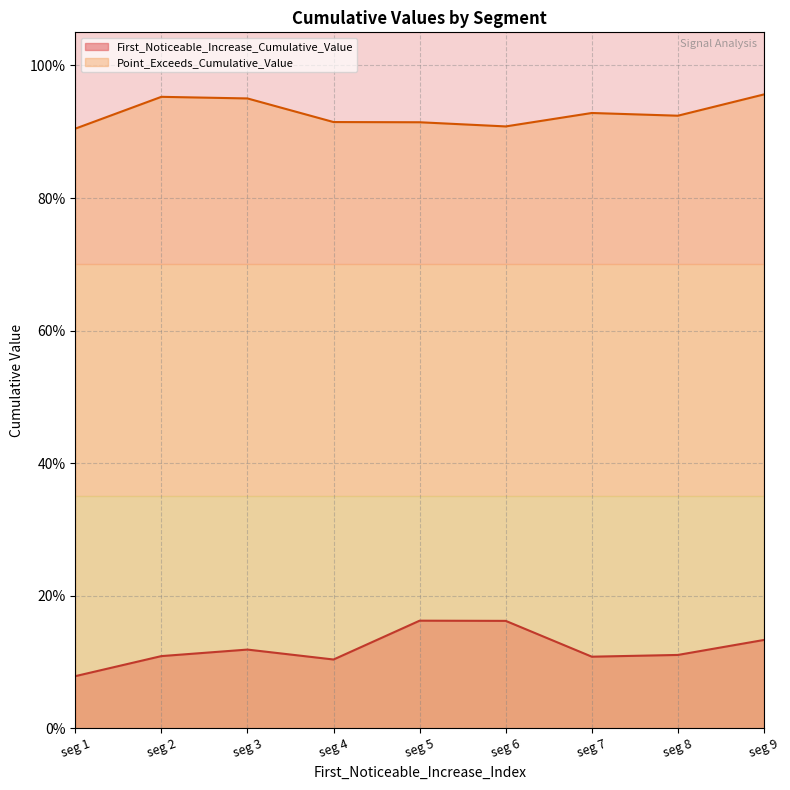

What is the sum of all First_Noticeable_Increase_Cumulative_Value values?

1.1